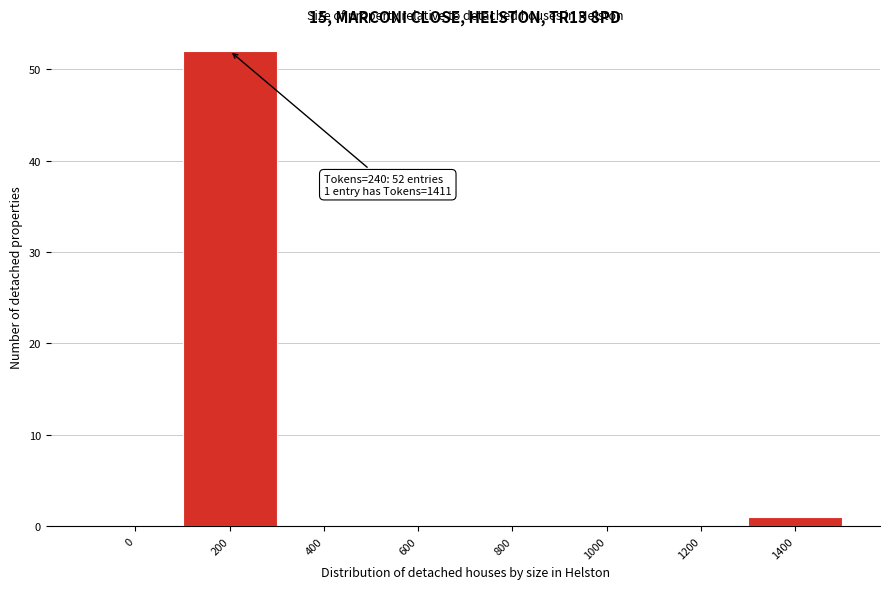

Reading left to right, what are all the values shown in this chart?

0=0	200=52	400=0	600=0	800=0	1000=0	1200=0	1400=1